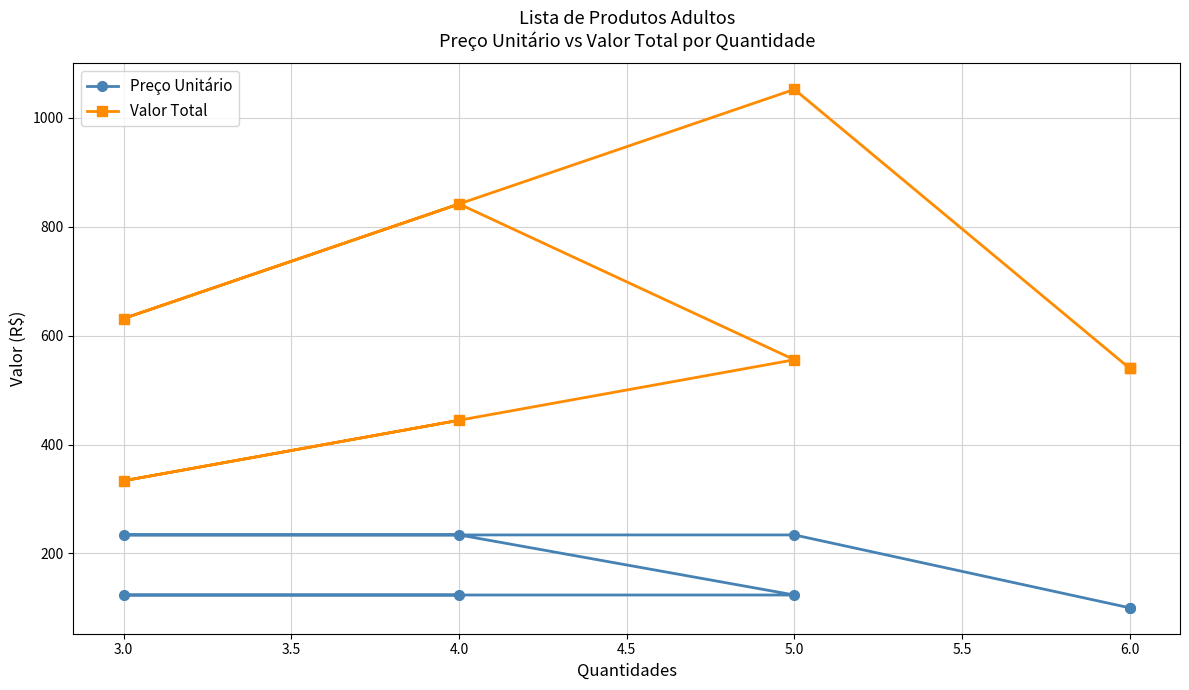

What is the label of the 4th point from the right?

3.0